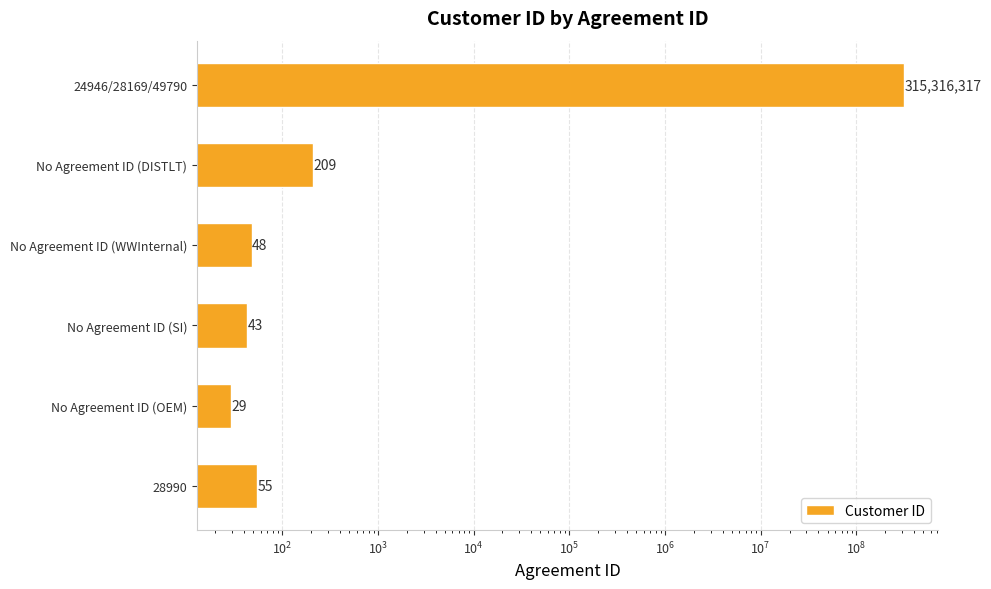

How many bars are there in total?

6